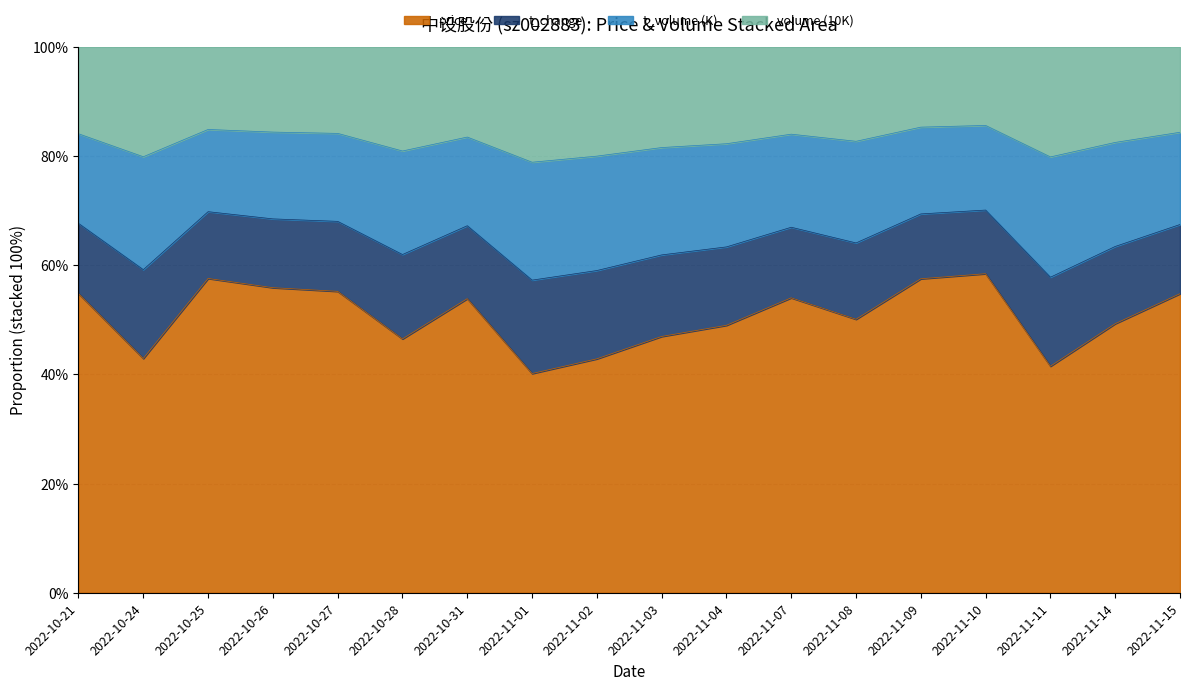

What is the lowest value of the t_change series?

0.6